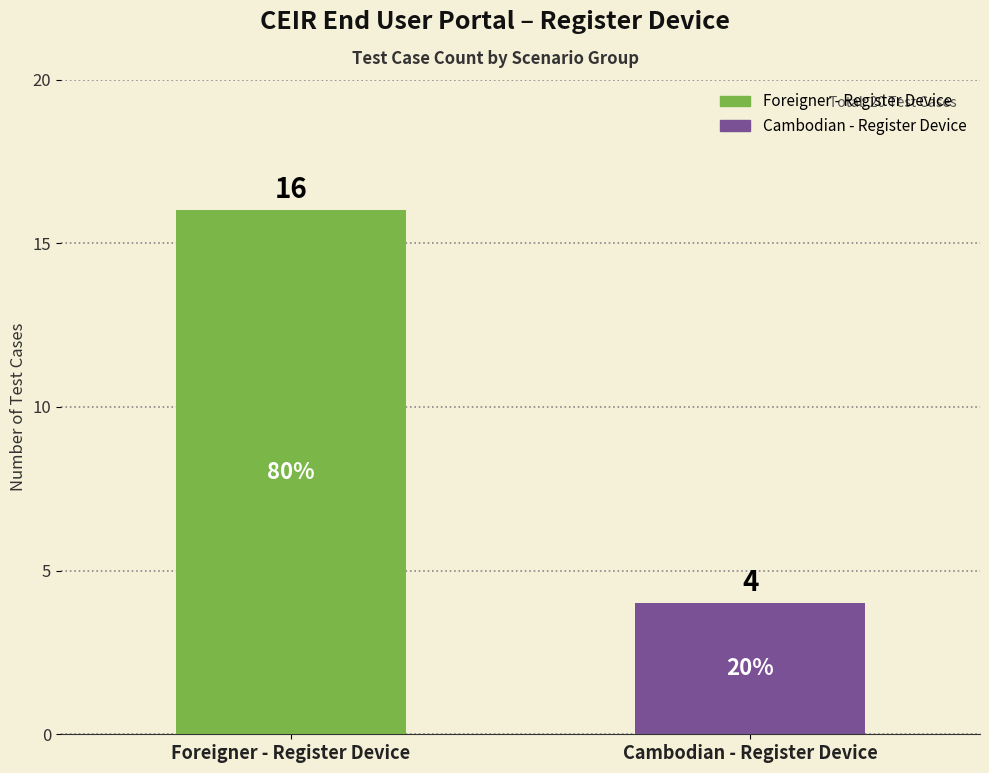

Count the number of categories in the chart.

2